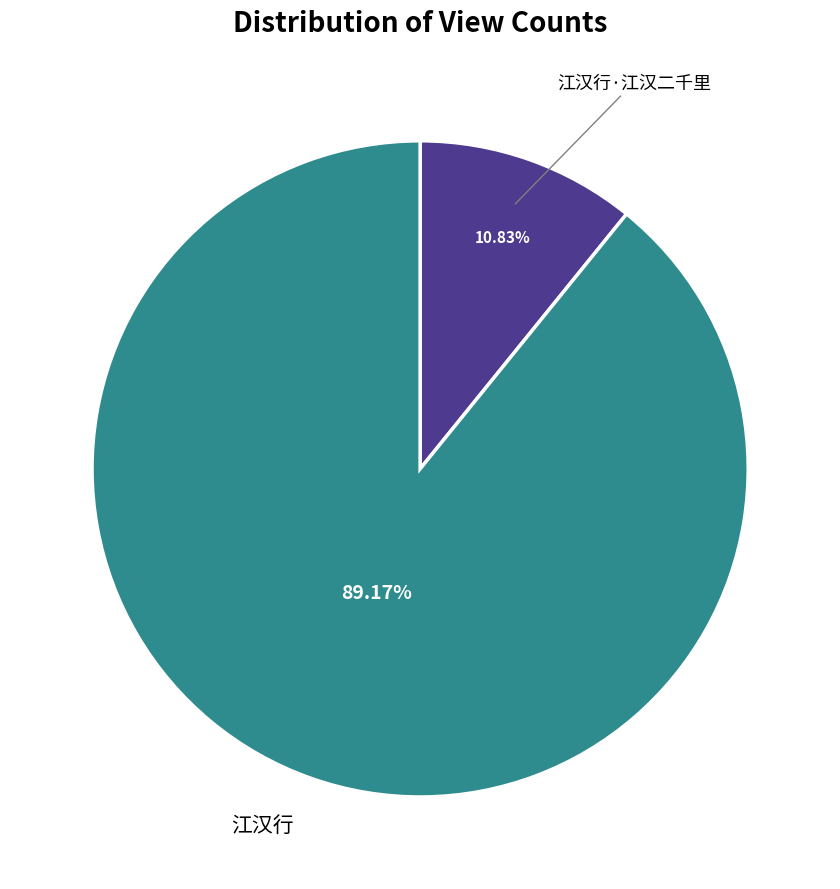

Is there a majority slice in this chart?

Yes